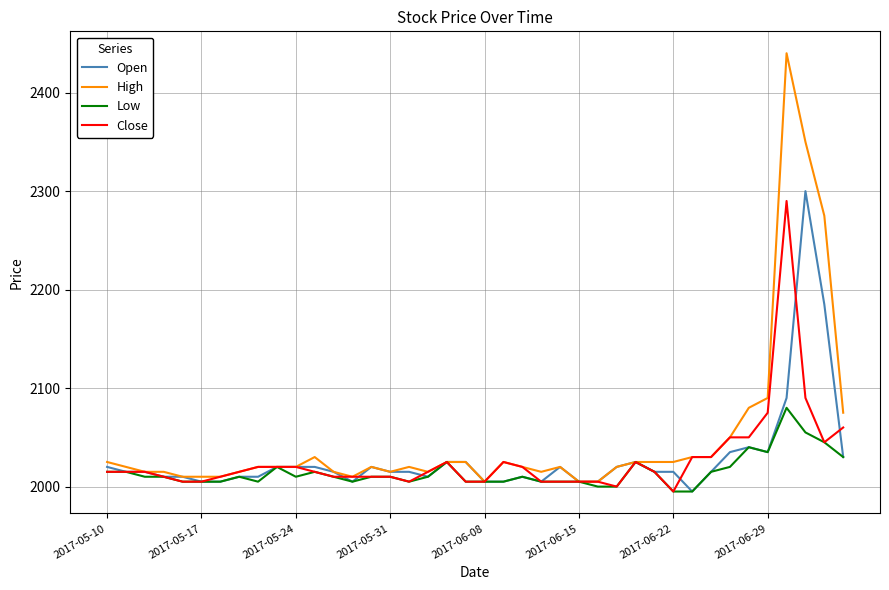

Which series has the largest range (max minus min)?

High